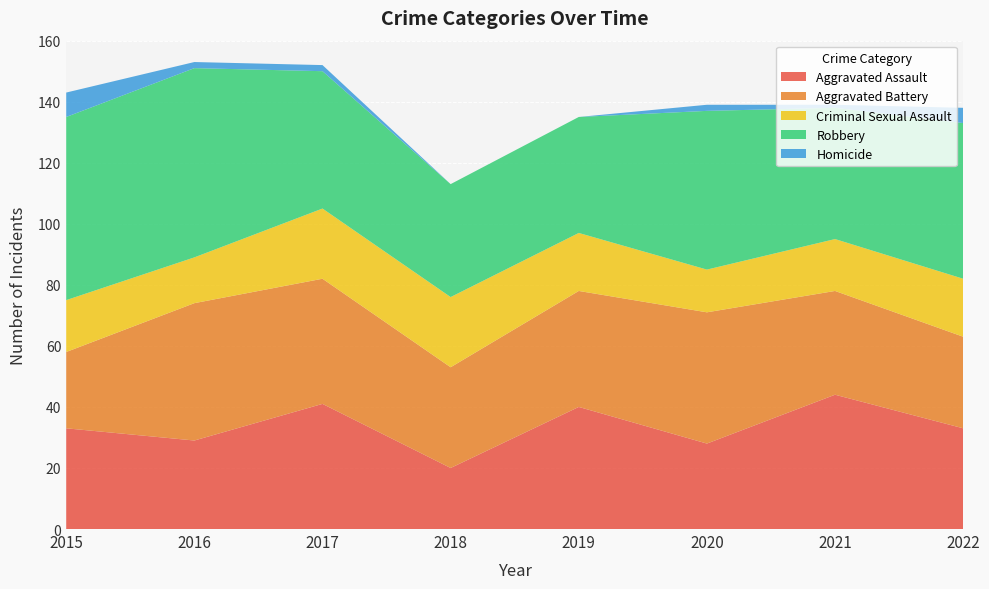

Reading right to left, list all the values displayed in this chart.

Aggravated Assault: 2022=33	2021=44	2020=28	2019=40	2018=20	2017=41	2016=29	2015=33
Aggravated Battery: 2022=30	2021=34	2020=43	2019=38	2018=33	2017=41	2016=45	2015=25
Criminal Sexual Assault: 2022=19	2021=17	2020=14	2019=19	2018=23	2017=23	2016=15	2015=17
Robbery: 2022=51	2021=43	2020=52	2019=38	2018=37	2017=45	2016=62	2015=60
Homicide: 2022=5	2021=1	2020=2	2019=0	2018=0	2017=2	2016=2	2015=8